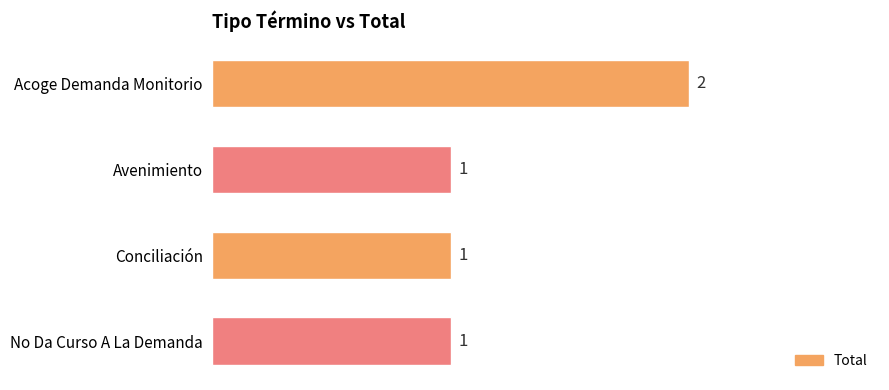

Which category has the highest value across all series?

Acoge Demanda Monitorio